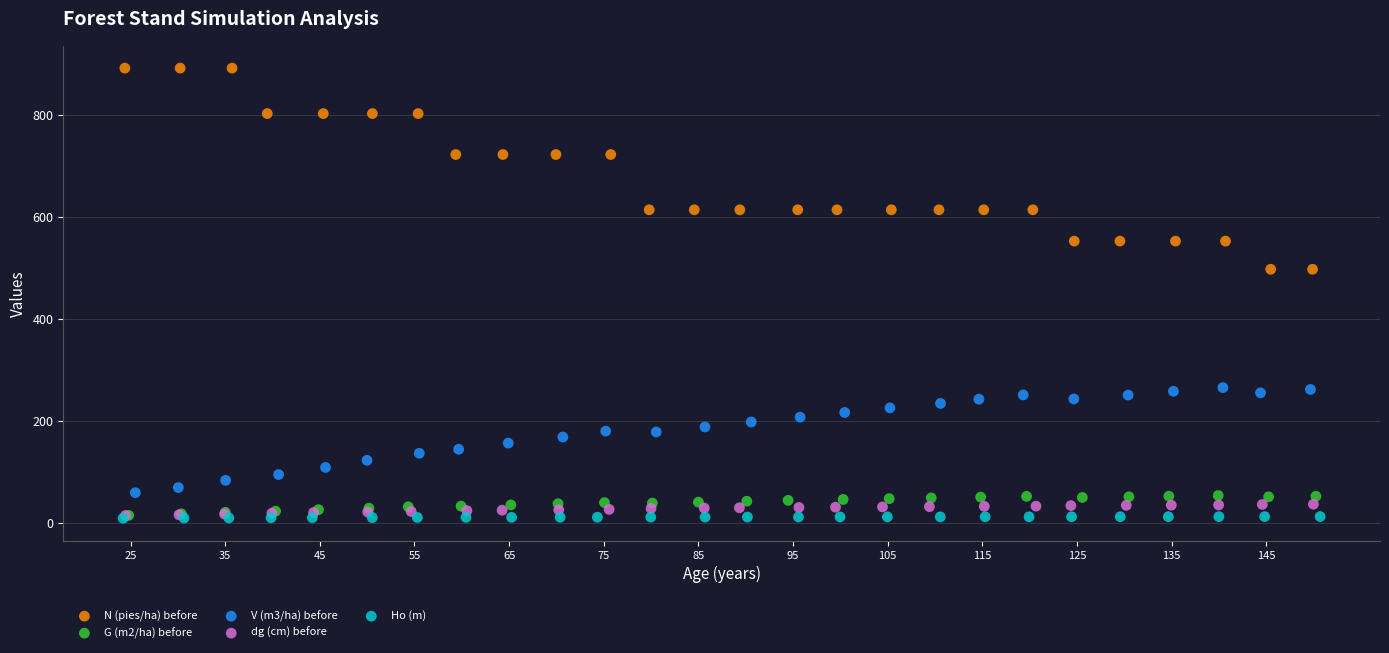

What are all the series names shown in the legend?

N (pies/ha) before, G (m2/ha) before, V (m3/ha) before, dg (cm) before, Ho (m)